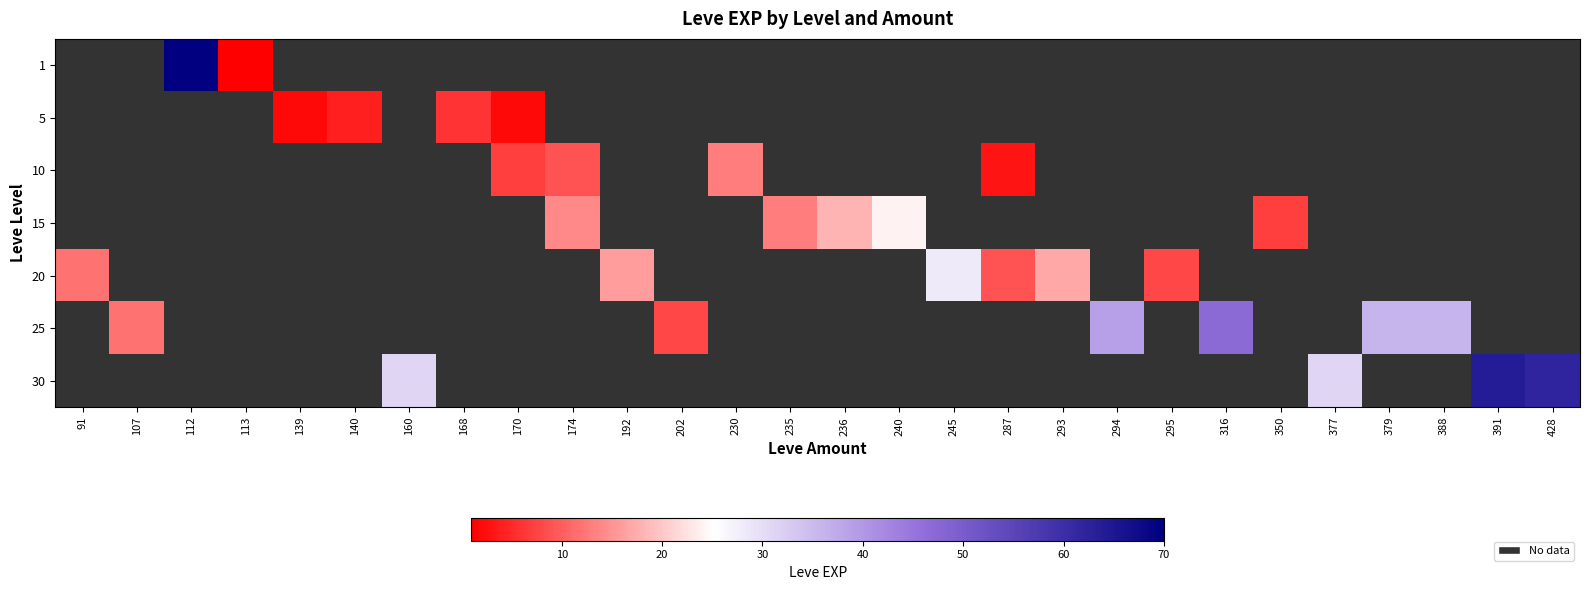

Where is 20 nearest to the value 18?

293